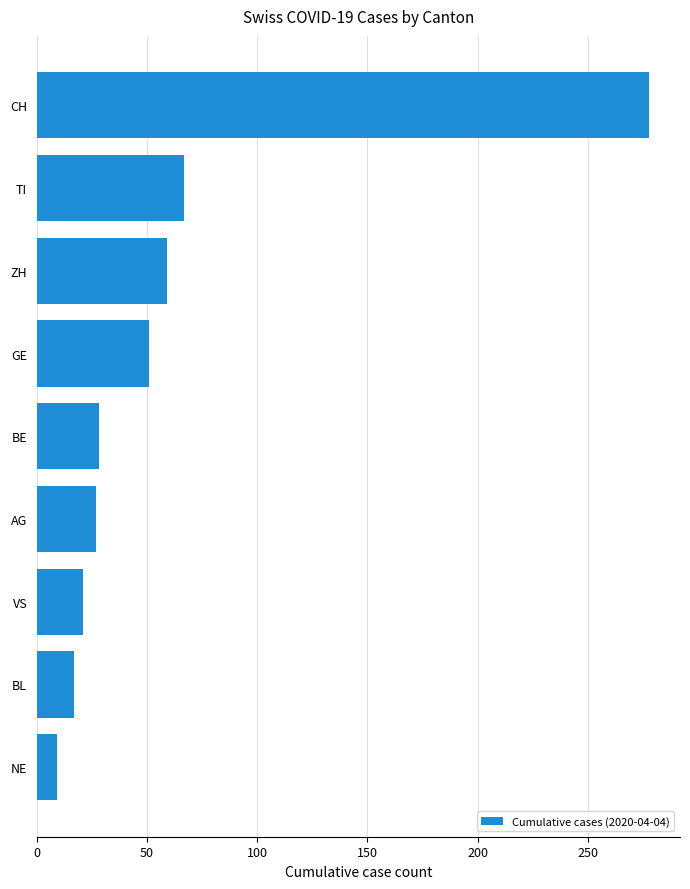

How many values are below 28?

4